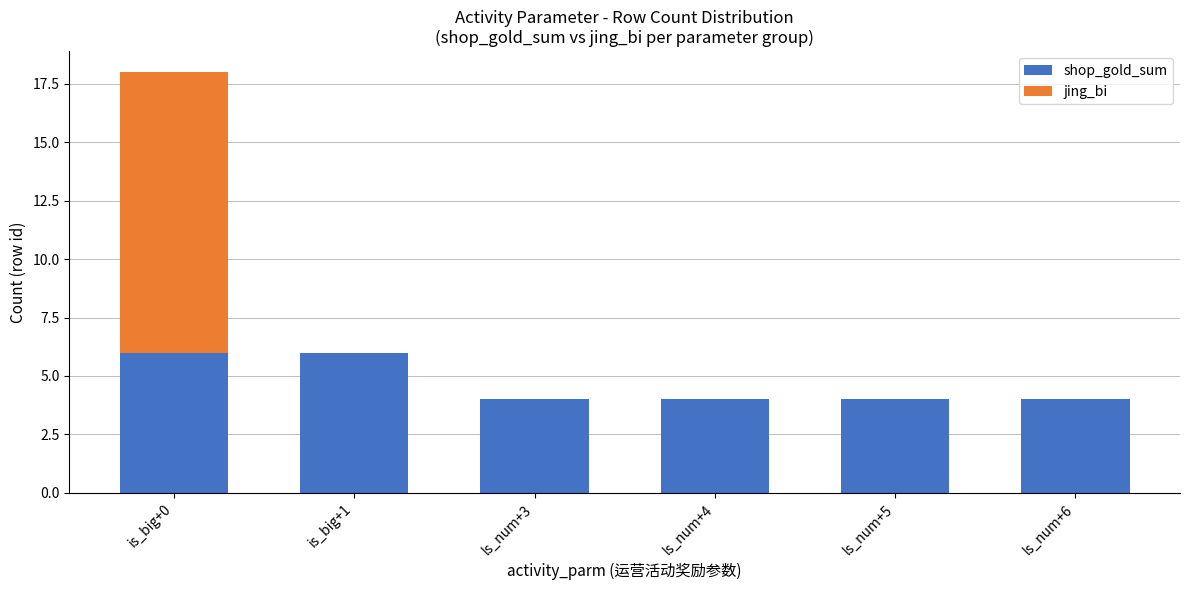

How many data points does each series have?

6